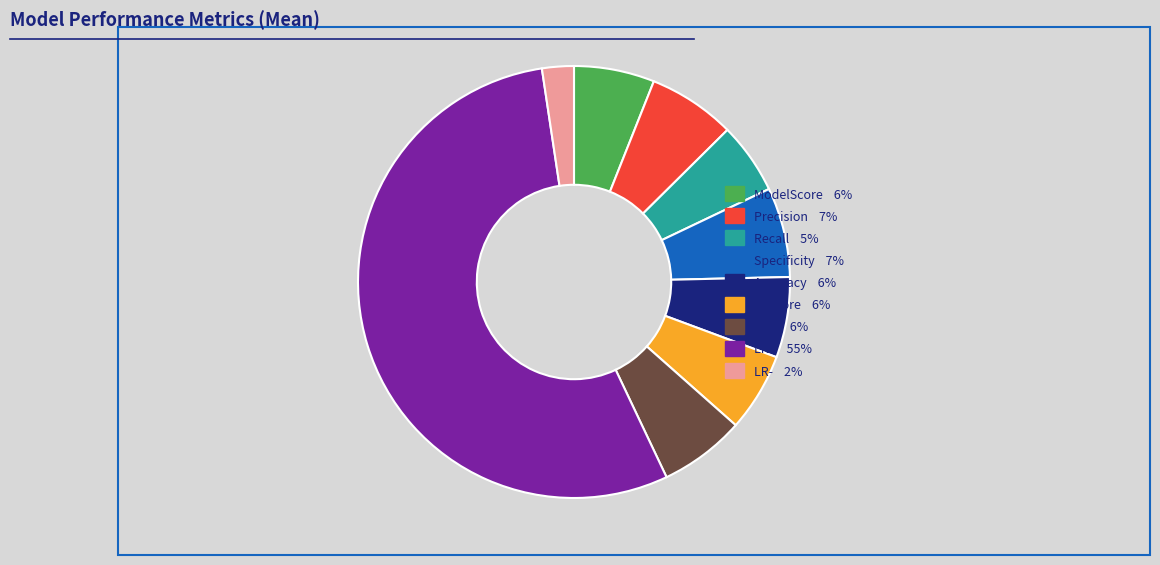

Is there any slice that represents more than half of the pie?

Yes